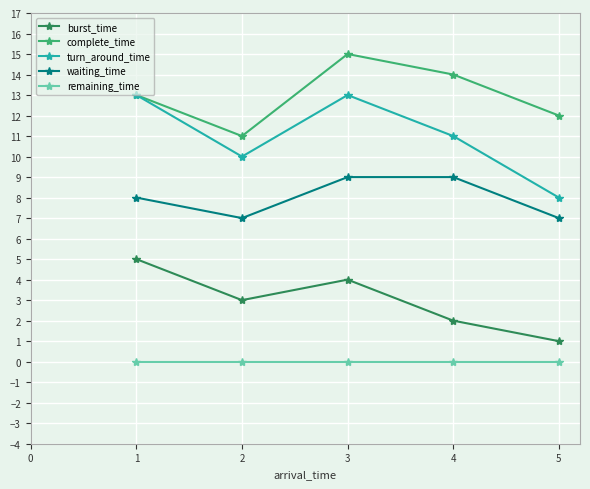

What is the highest value of the turn_around_time series?

13